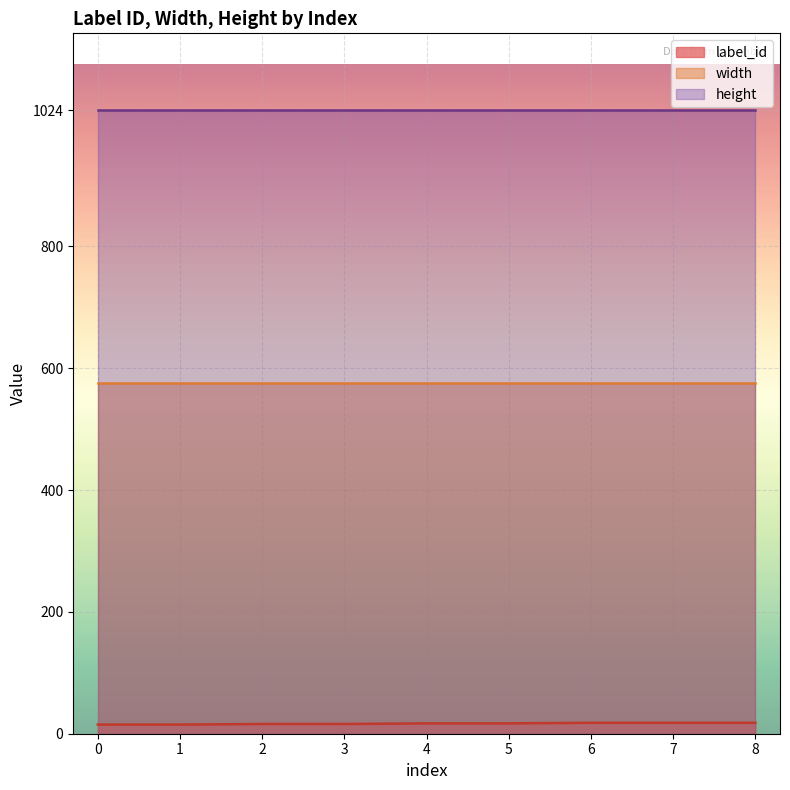

Reading left to right, transcribe all the data shown in this chart.

label_id: 0=15	1=15	2=16	3=16	4=17	5=17	6=18	7=18	8=18
width: 0=576	1=576	2=576	3=576	4=576	5=576	6=576	7=576	8=576
height: 0=1024	1=1024	2=1024	3=1024	4=1024	5=1024	6=1024	7=1024	8=1024